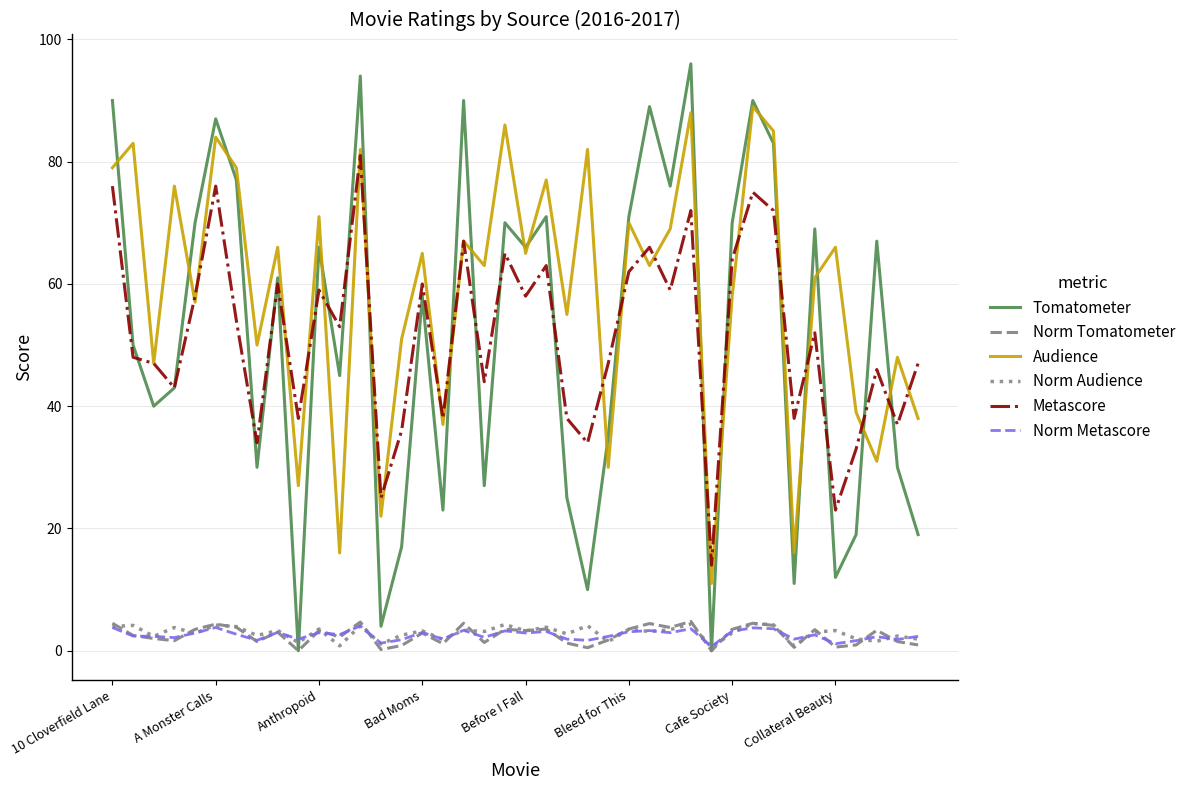

Which series has the largest total across all categories?

Audience